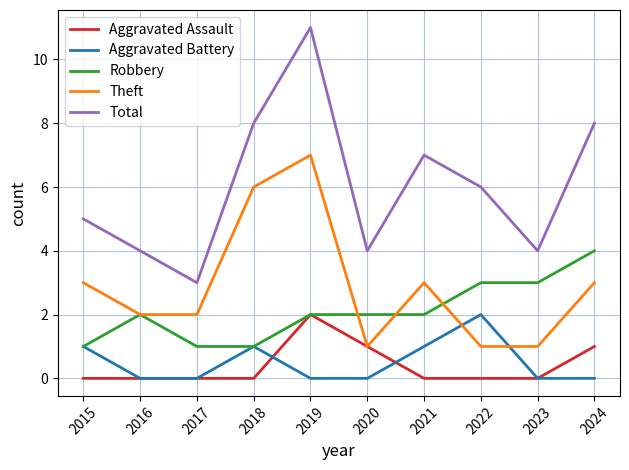

Is the value of Theft at 2017 greater than the value of Robbery at 2018?

Yes